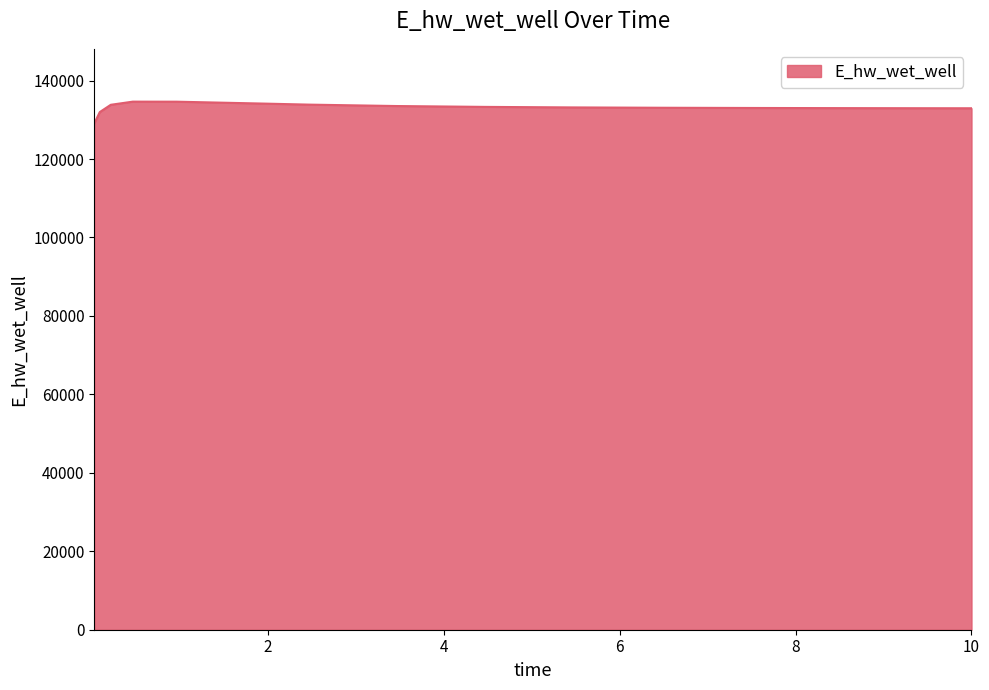

What is the minimum value shown in the chart?

129068.7